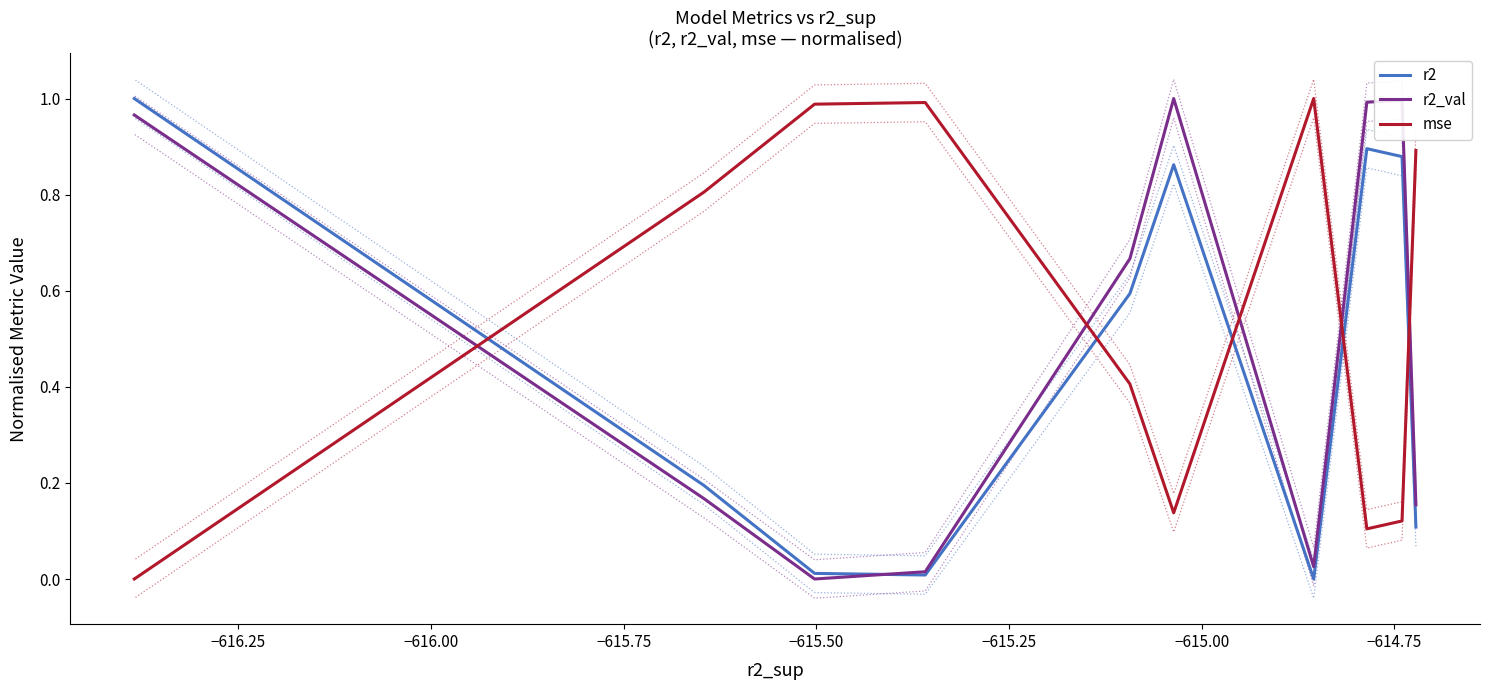

How many values in the mse series exceed 0?

9